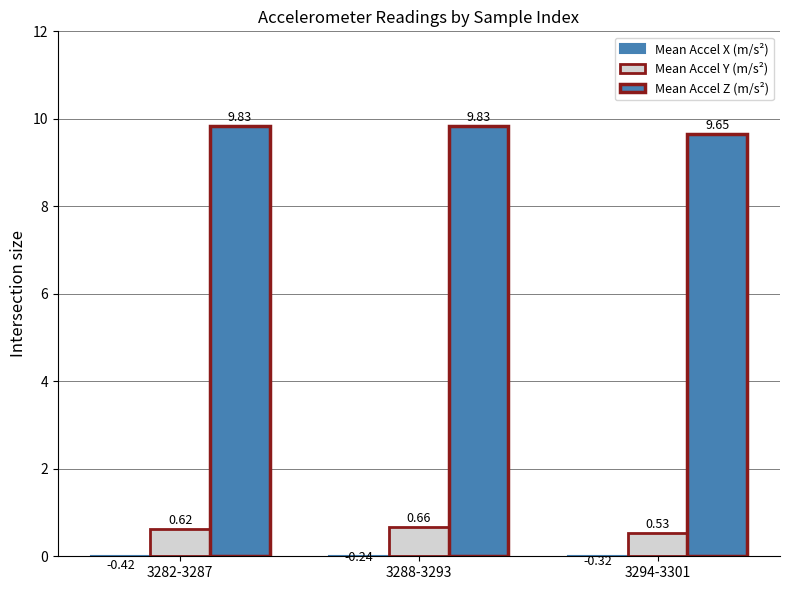

Reading left to right, what are all the values shown in this chart?

Mean Accel X (m/s²): 3282-3287=-0.4	3288-3293=-0.2	3294-3301=-0.3
Mean Accel Y (m/s²): 3282-3287=0.6	3288-3293=0.7	3294-3301=0.5
Mean Accel Z (m/s²): 3282-3287=9.8	3288-3293=9.8	3294-3301=9.7